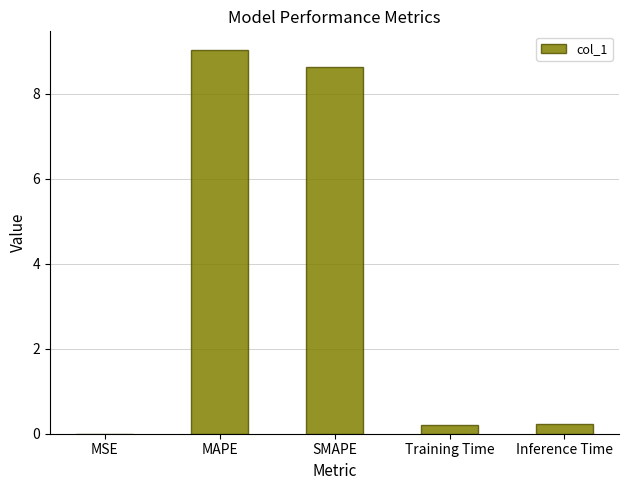

Are the bars horizontal?

No